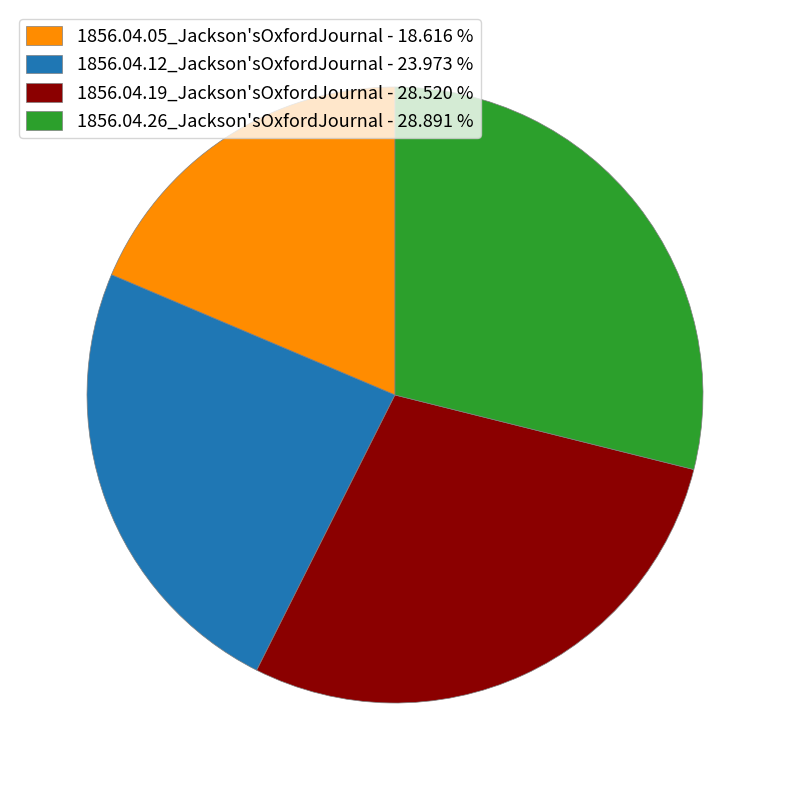

Does 1856.04.26_Jackson'sOxfordJournal account for over 50% of the chart?

No